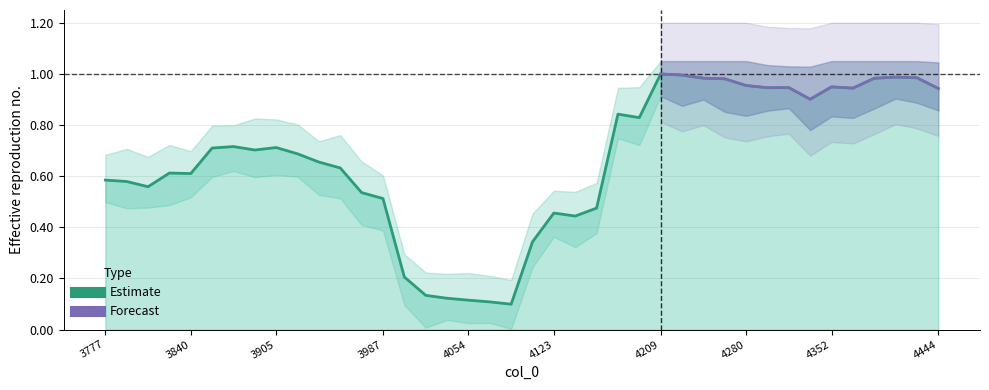

What is the value of the 6th point from the left?

0.7